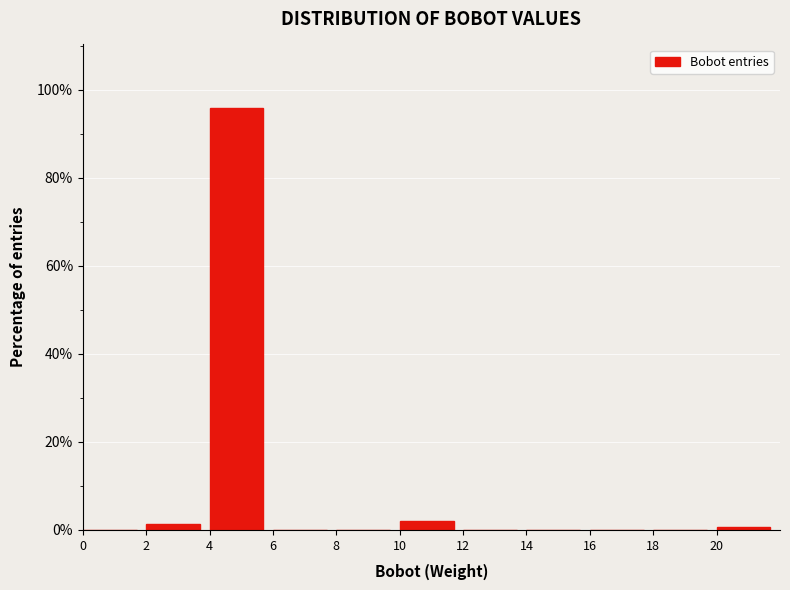

Reading left to right, list every bar in this chart as the range it spans on the x-axis followed by its height. The values are not printed on the chart, so give them approximately, as read against the axis.

0 to 2: 0
2 to 4: under 2
4 to 6: 96
6 to 8: 0
8 to 10: 0
10 to 12: 2
12 to 14: 0
14 to 16: 0
16 to 18: 0
18 to 20: 0
20 to 22: under 2